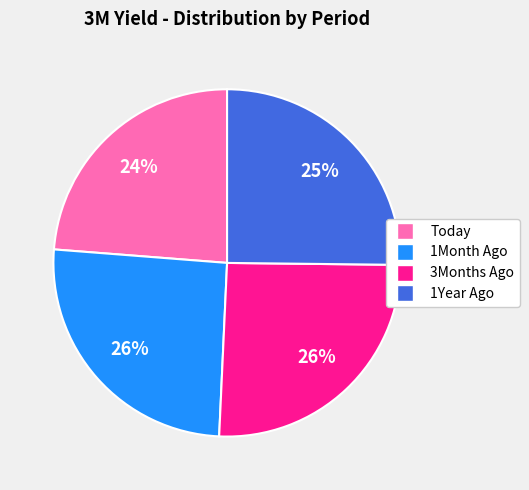

Count the number of slices in the pie.

4